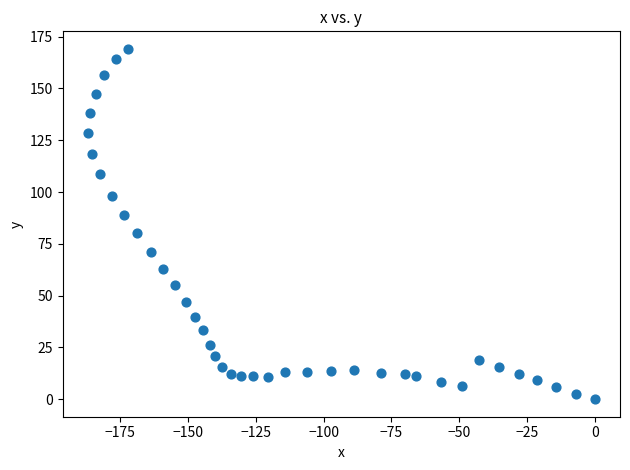

What is the range of X values (max minus min)?

186.9